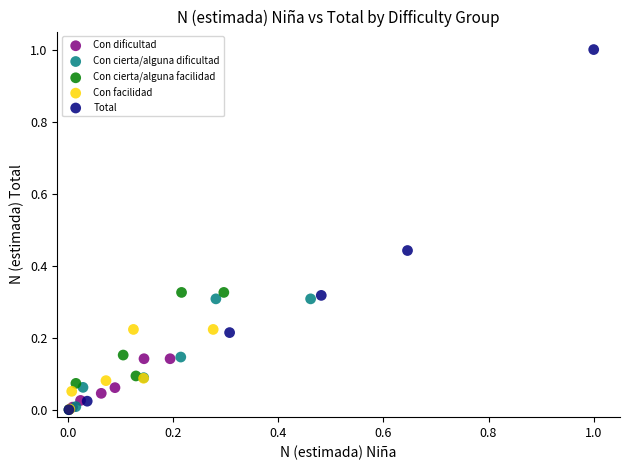

What are all the series names shown in the legend?

Con dificultad, Con cierta/alguna dificultad, Con cierta/alguna facilidad, Con facilidad, Total